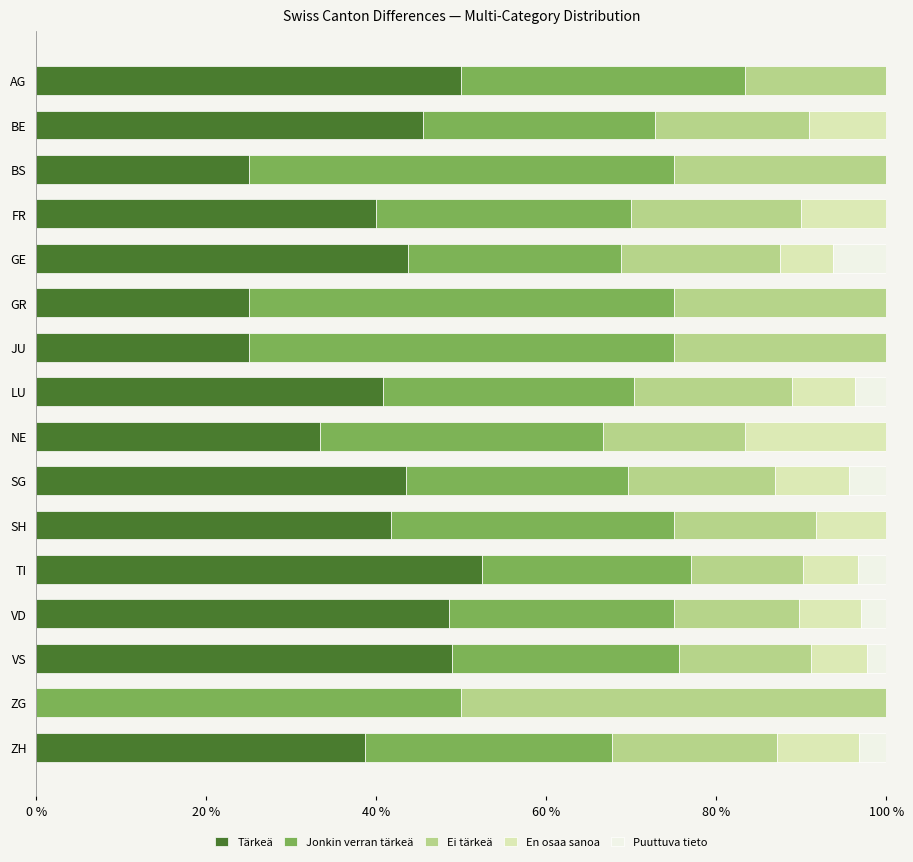

How many distinct data groups are displayed?

5